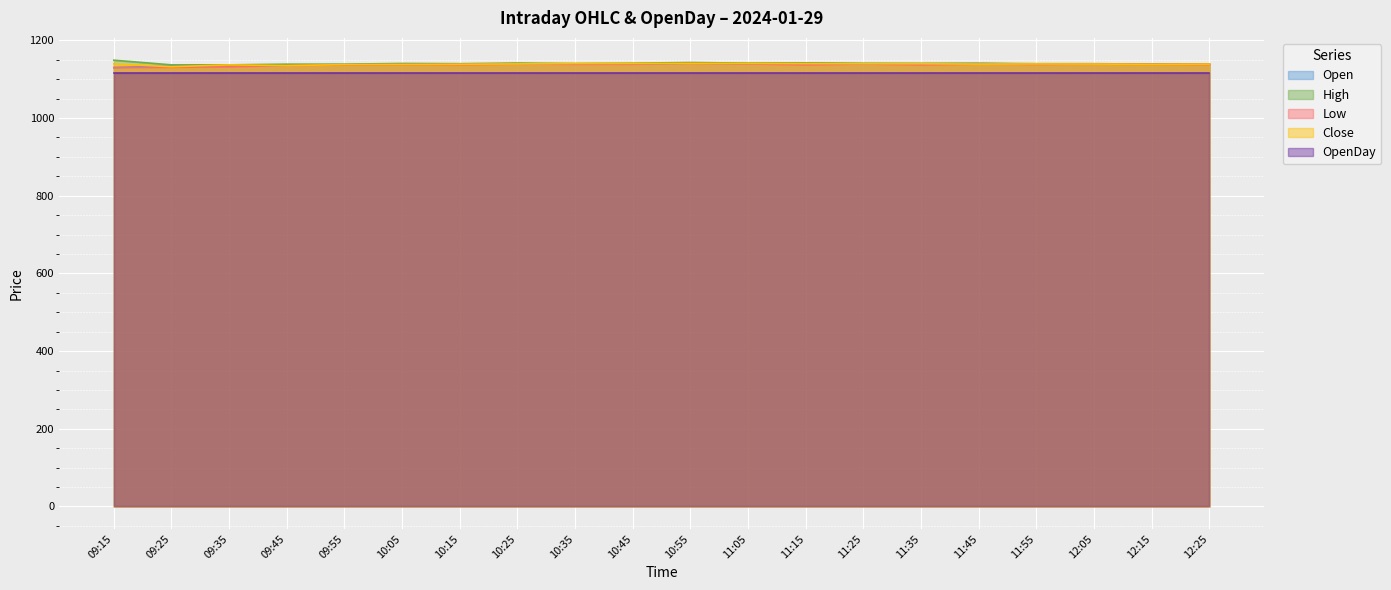

True or false: Low and Close cross at least once.

False